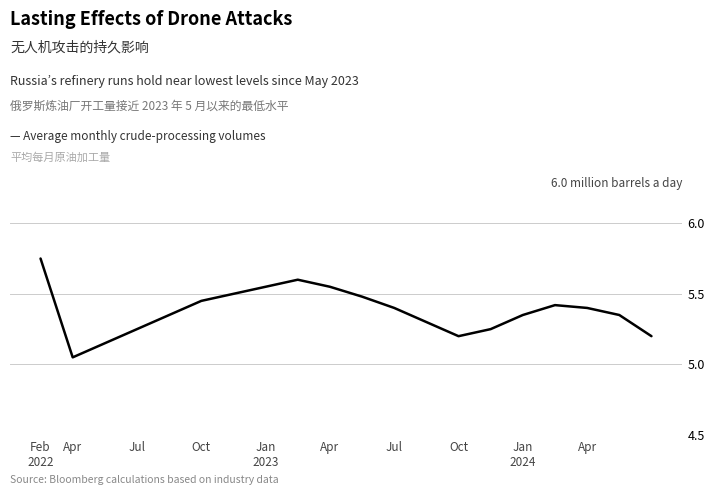

What is the difference between the maximum and minimum values?

0.7